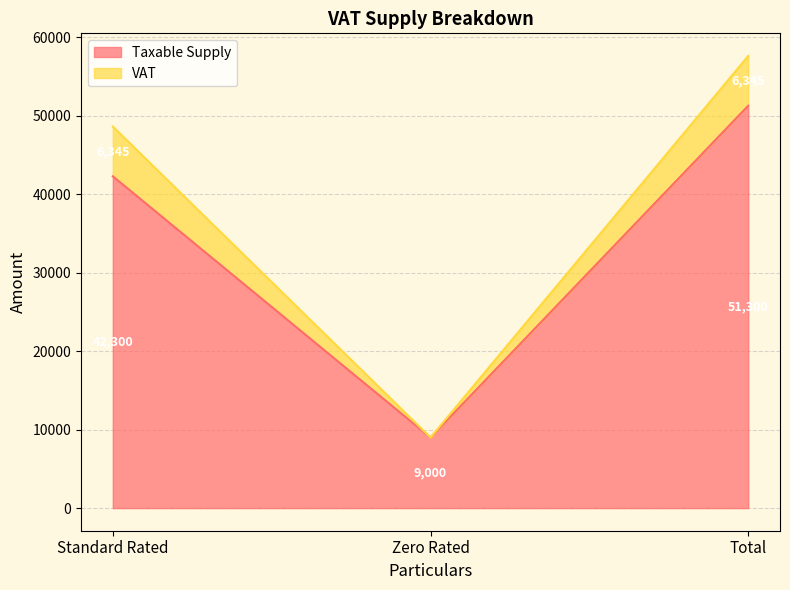

What is the average value of the Taxable Supply series?

34200